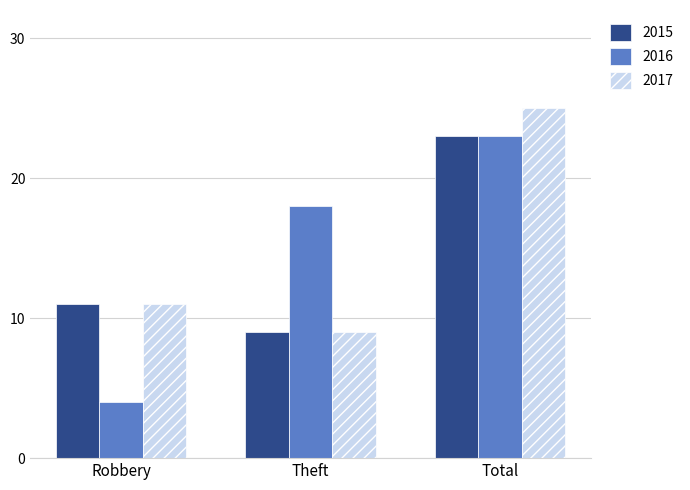

The 2017 series shows 19 at Robbery. True or false?

False